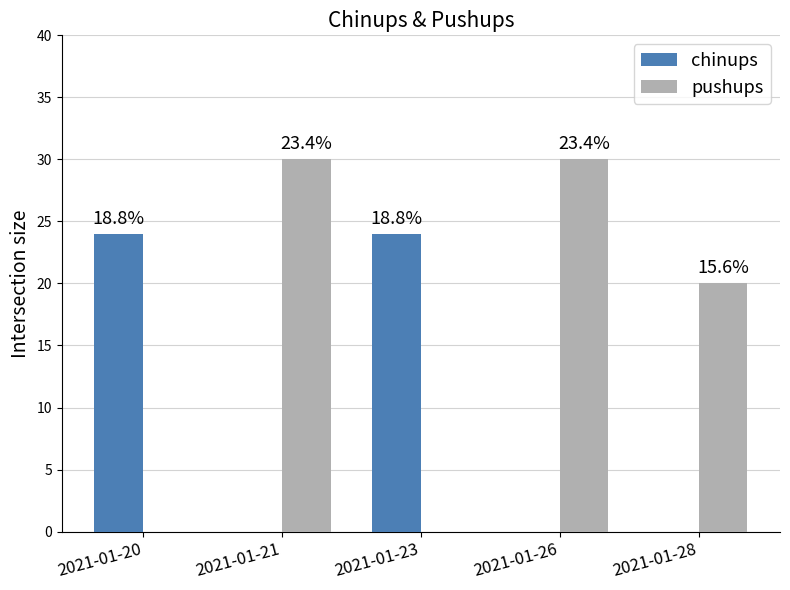

List the series in order of their peak value, lowest first.

chinups, pushups